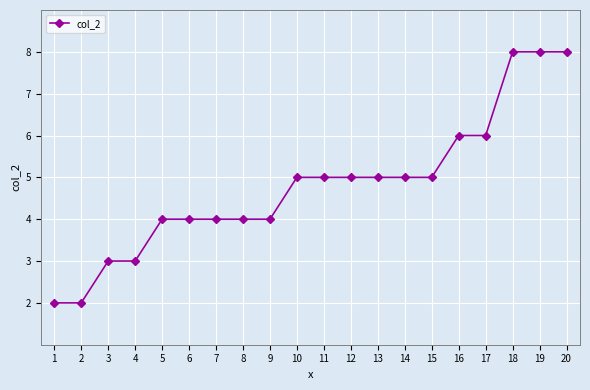

Count the values in the range 4 to 6.

13